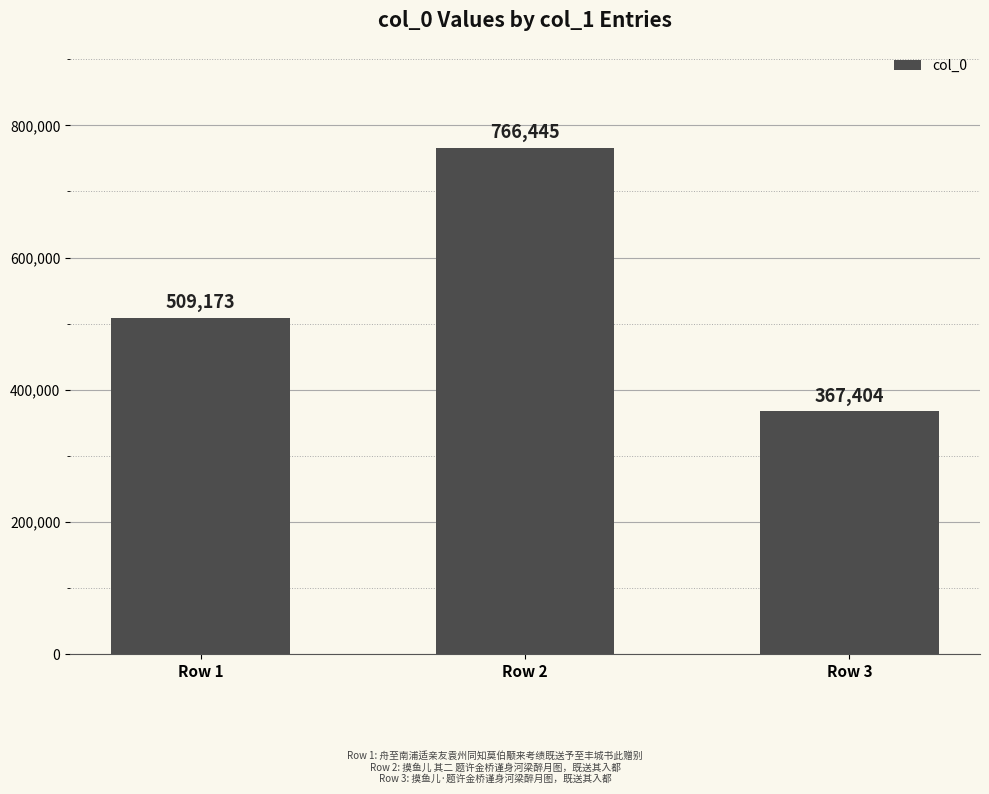

Rank the categories by value from highest to lowest.

Row 2, Row 1, Row 3